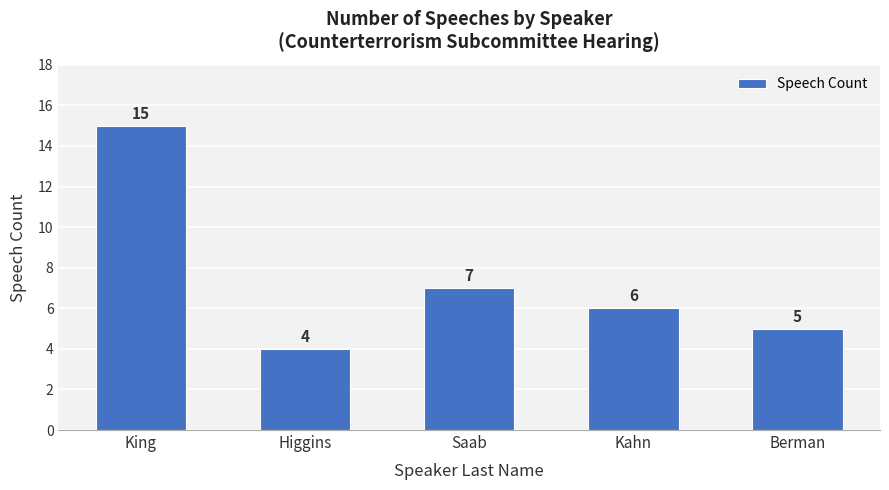

Rank the categories by value from highest to lowest.

King, Saab, Kahn, Berman, Higgins